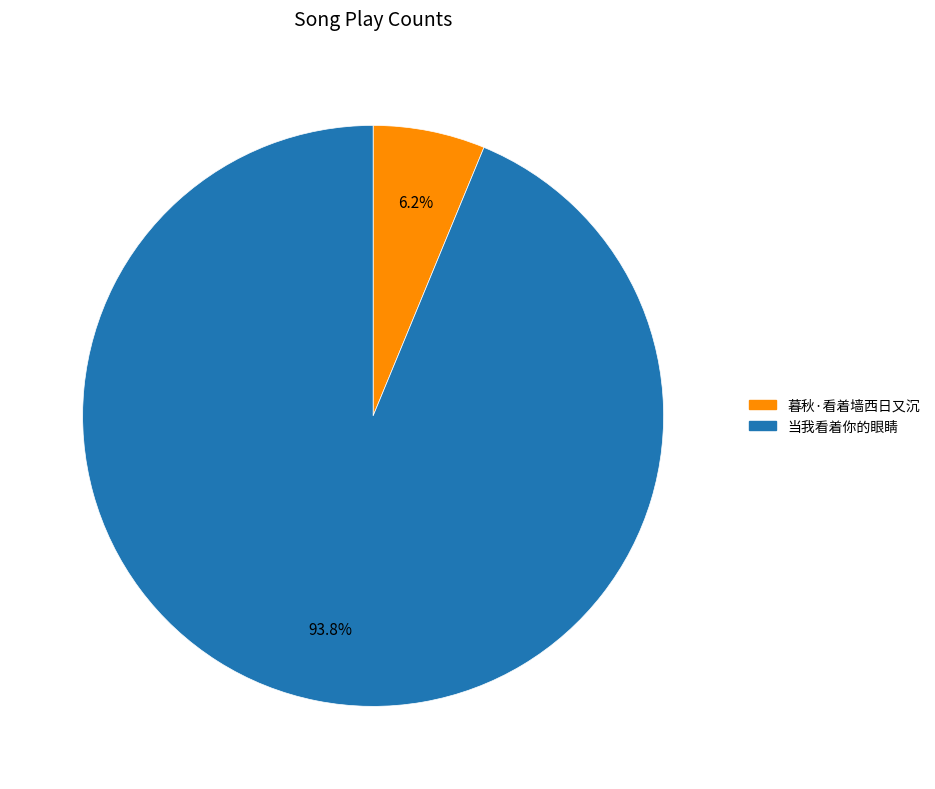

Count the number of slices in the pie.

2